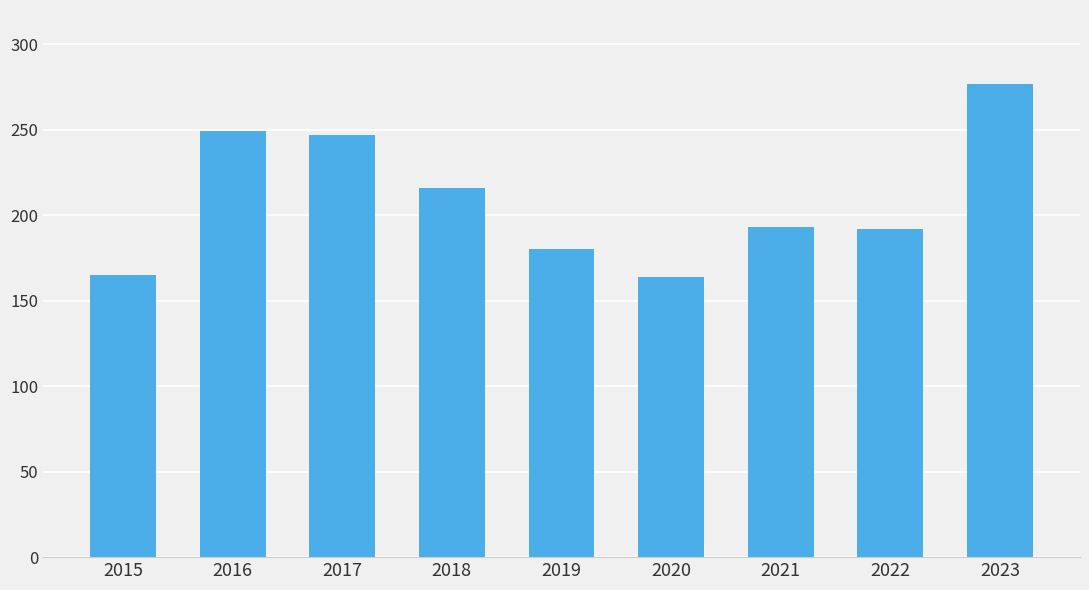

Which category has the highest value across all series?

2023